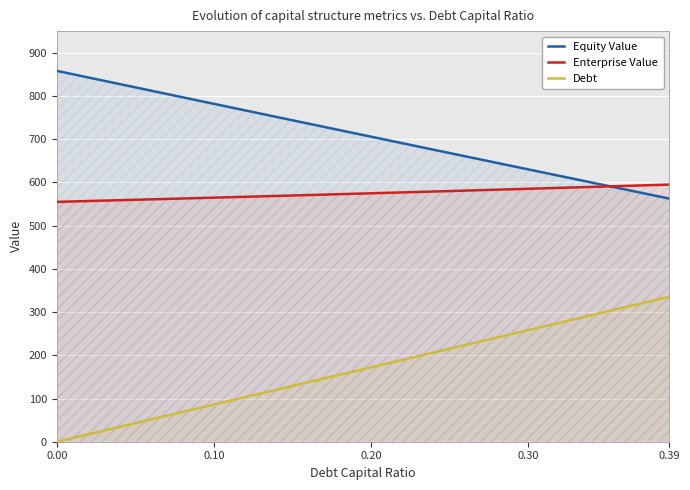

True or false: Debt and Equity Value intersect in this chart.

False